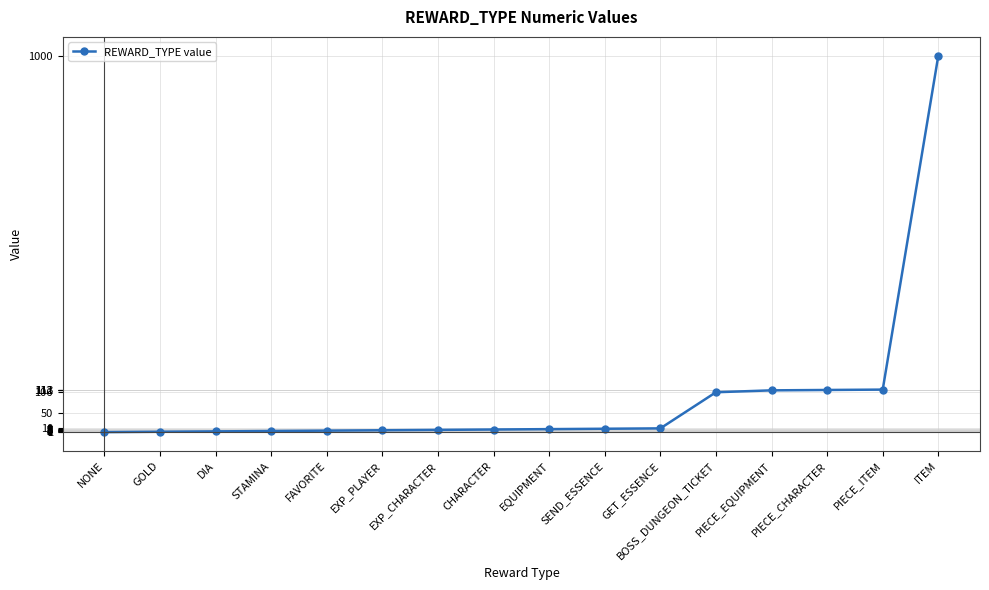

What is the label of the 7th point from the right?

SEND_ESSENCE